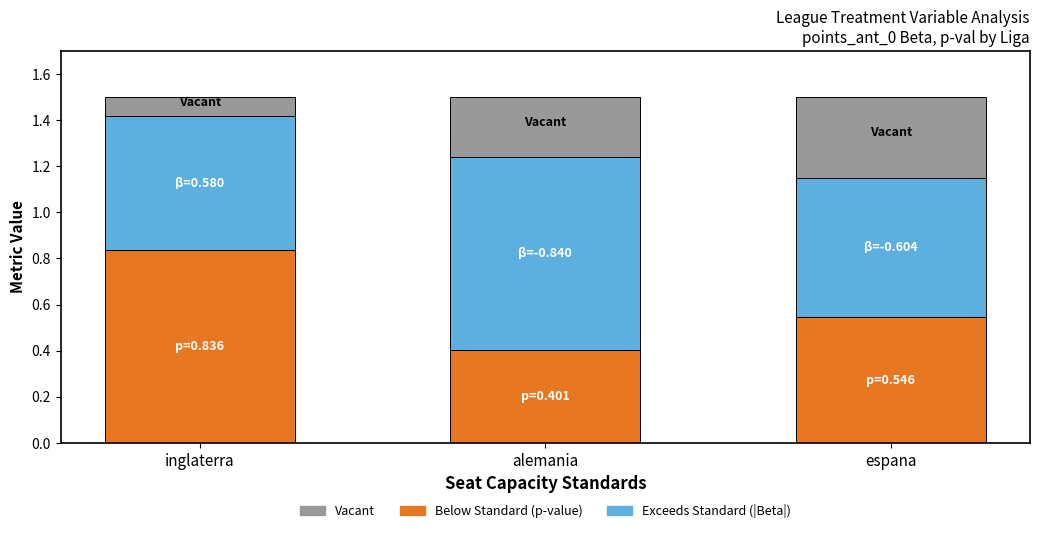

What is the total value across all series at inglaterra?

1.5